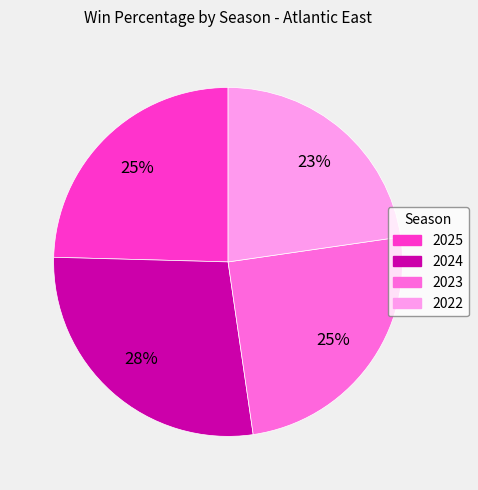

Which category has the biggest portion of the pie?

2024